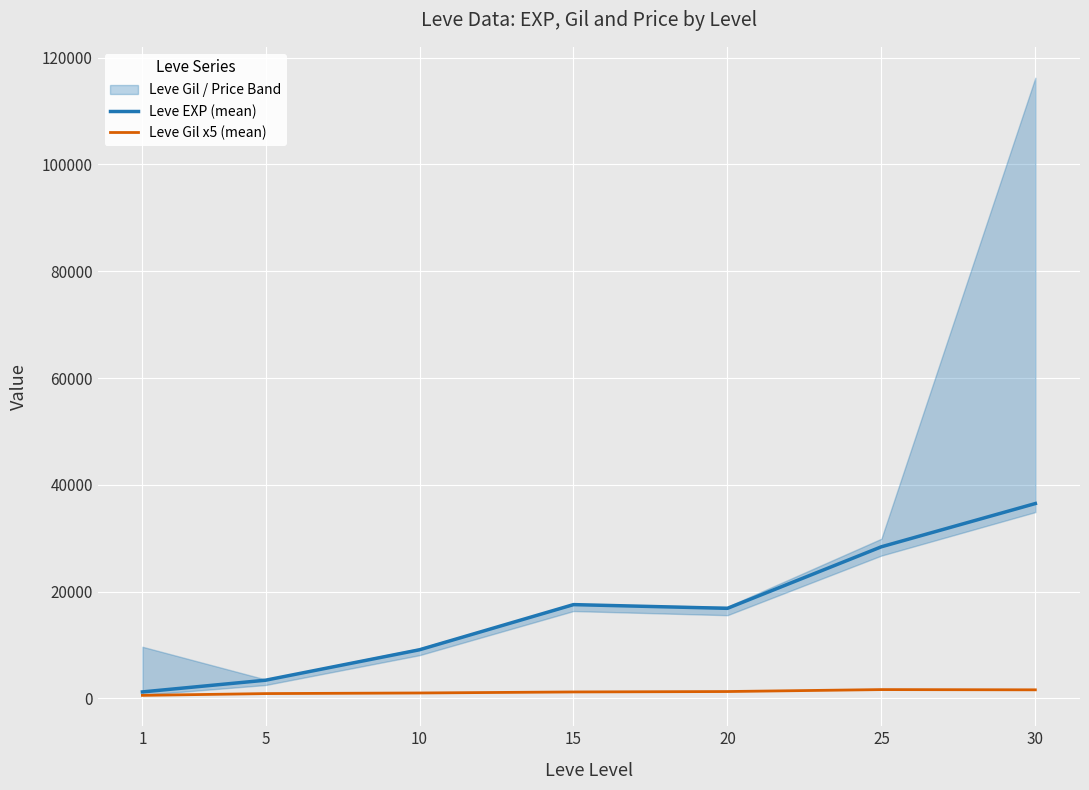

Does the chart display data point markers on the line(s)?

No